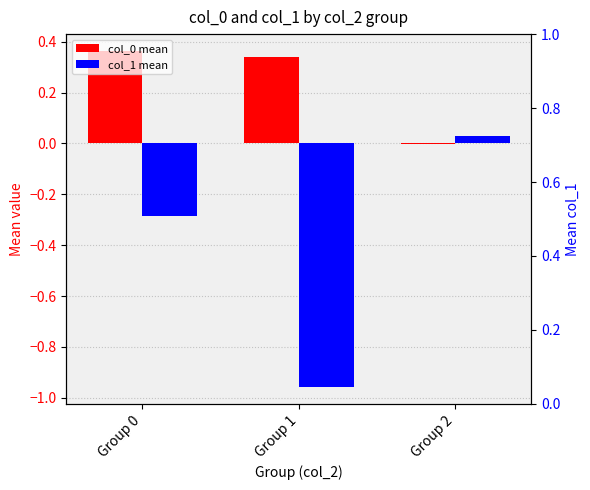

How many values in the col_1 mean series are below 0?

2